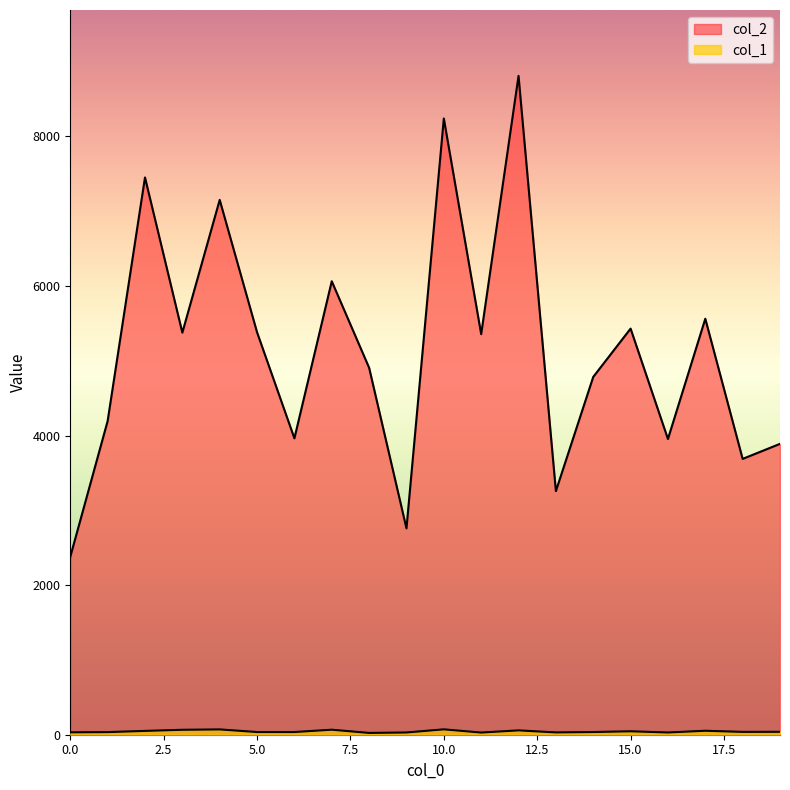

What is the spread (max minus min) of values at 13?

3226